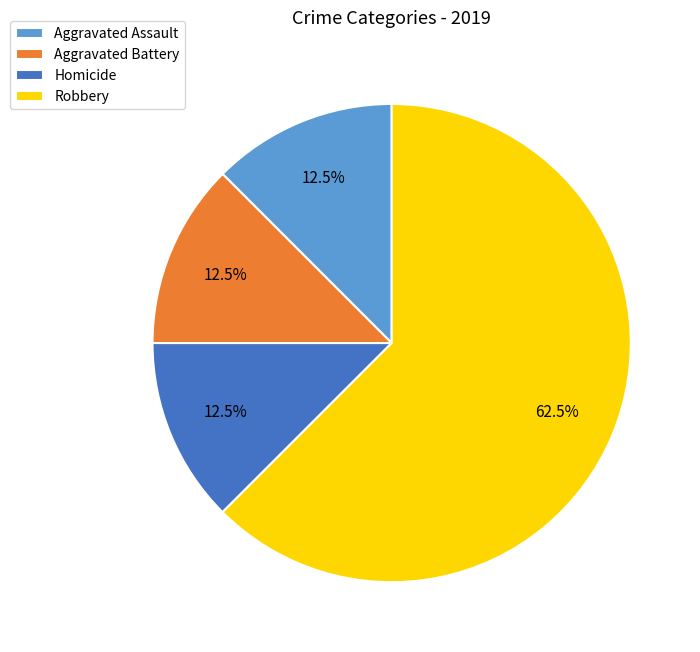

Approximately how many times larger is the value at Aggravated Assault compared to Homicide?

1.0